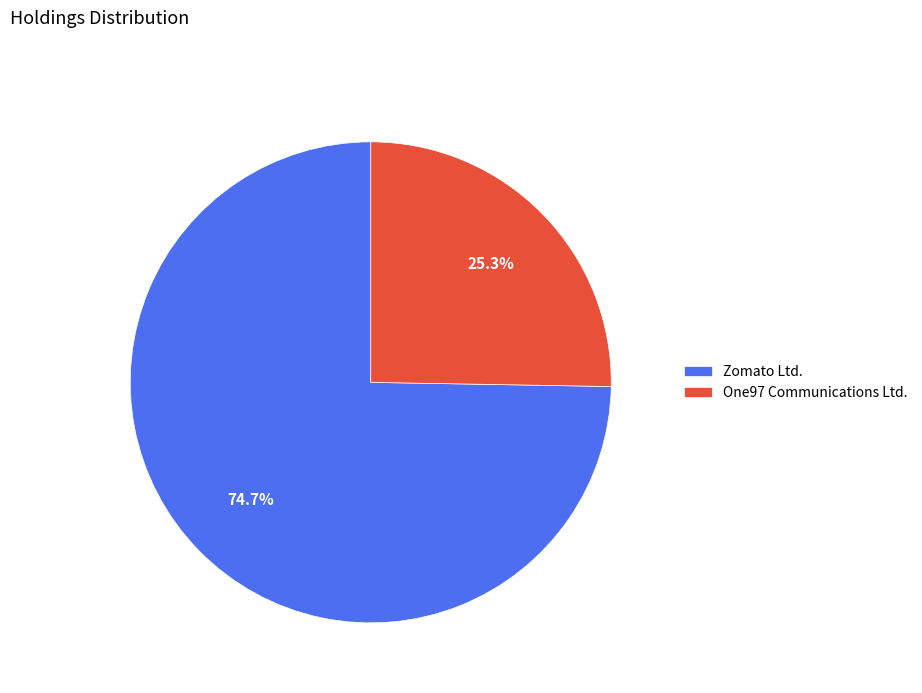

How many segments does this pie chart have?

2